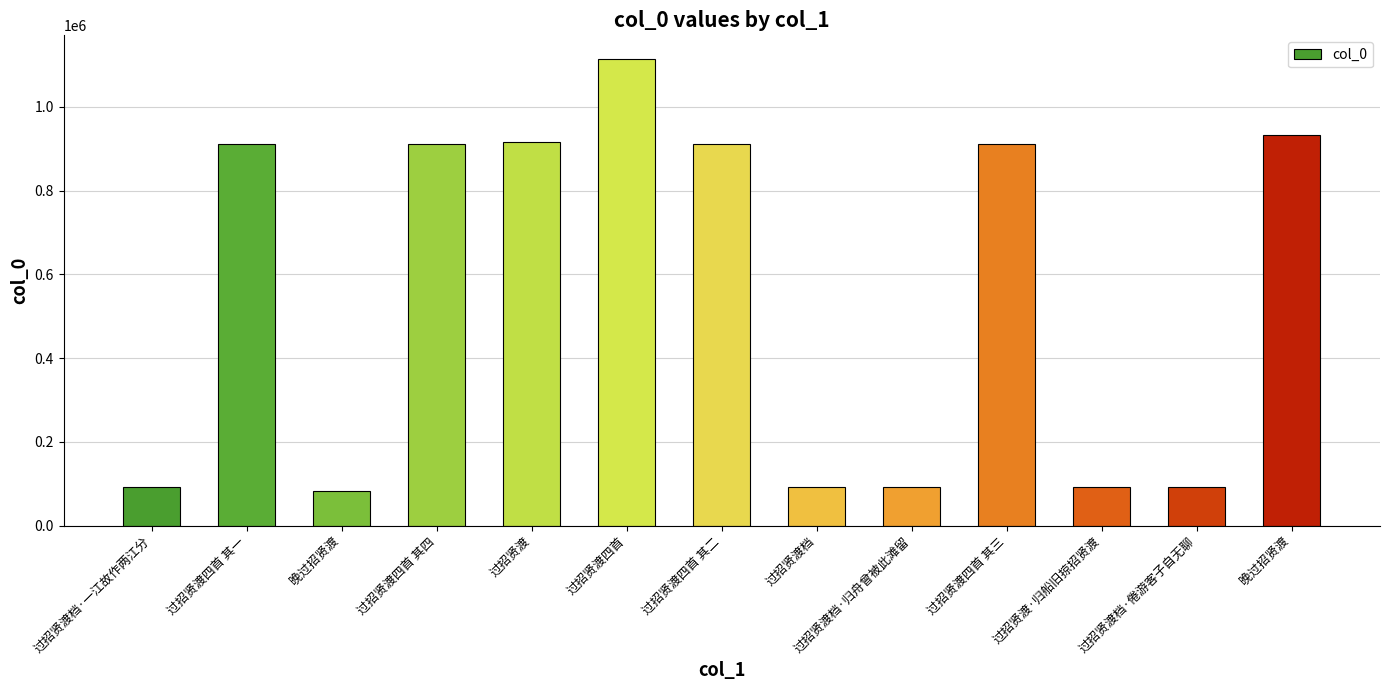

Where does the data first go above 912566?

过招贤渡四首 其一